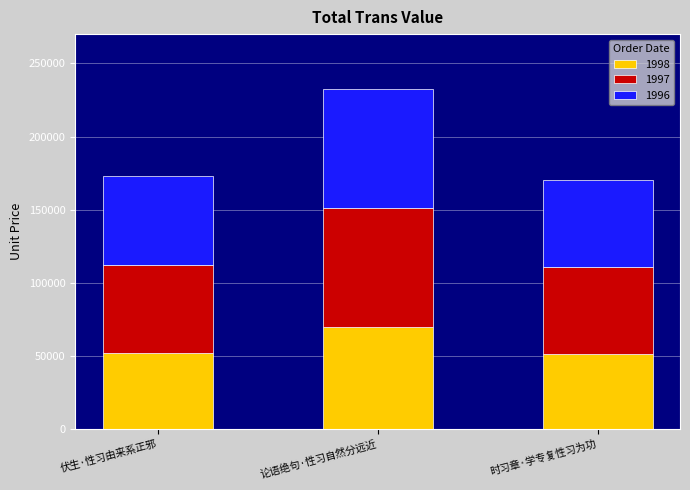

At which category is the sum across all series the highest?

论语绝句·性习自然分远近